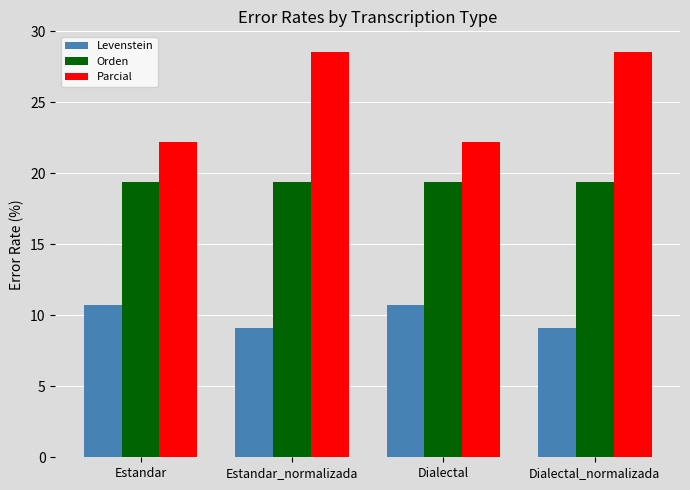

What is the lowest value of the Parcial series?

22.2